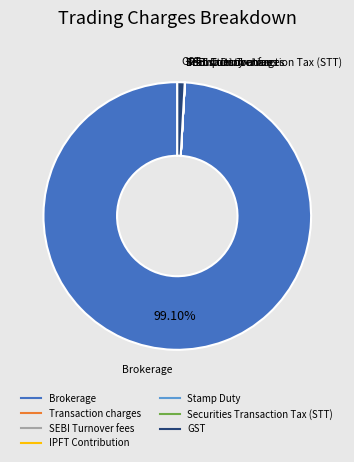

To the nearest percent, what percentage of the pie is GST?

1%